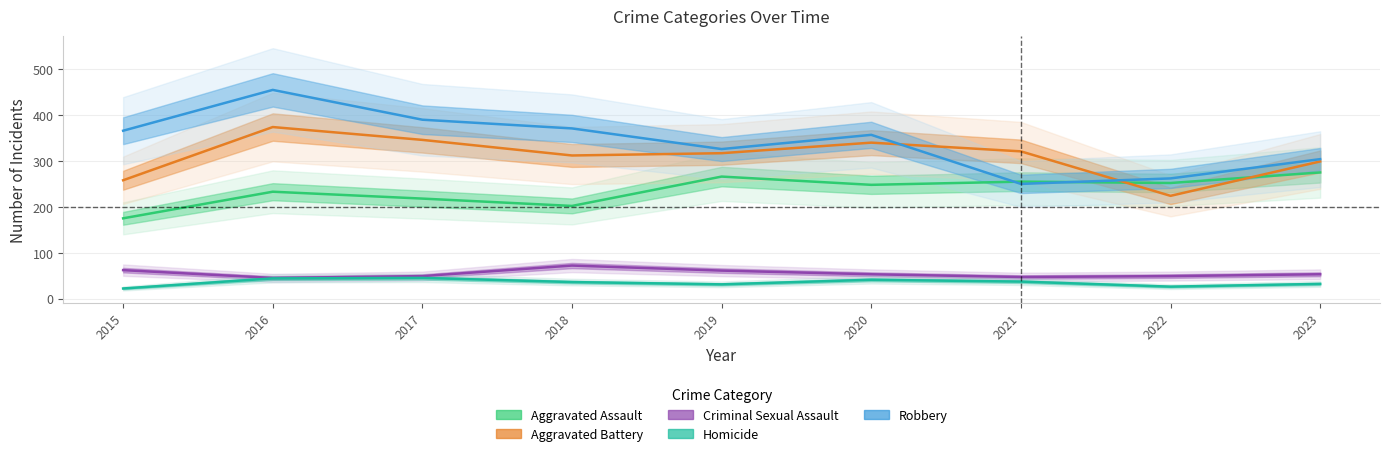

What is the total value across all series at 2018?

993